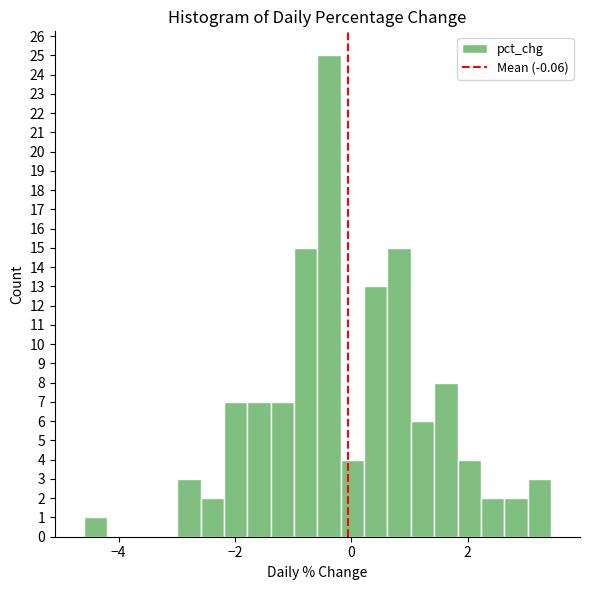

Read against the x-axis, roughly where is the centre of the tallest bar?

-0.4